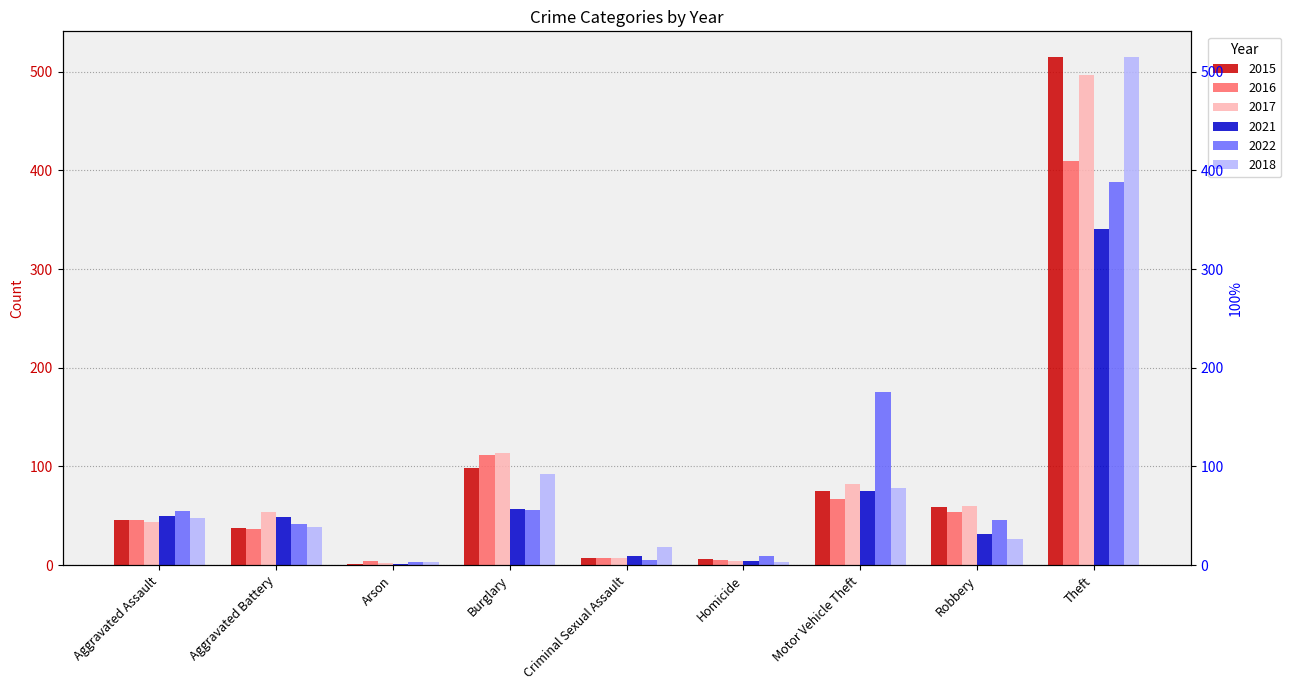

Between Criminal Sexual Assault and Motor Vehicle Theft, which series saw the biggest shift?

2022